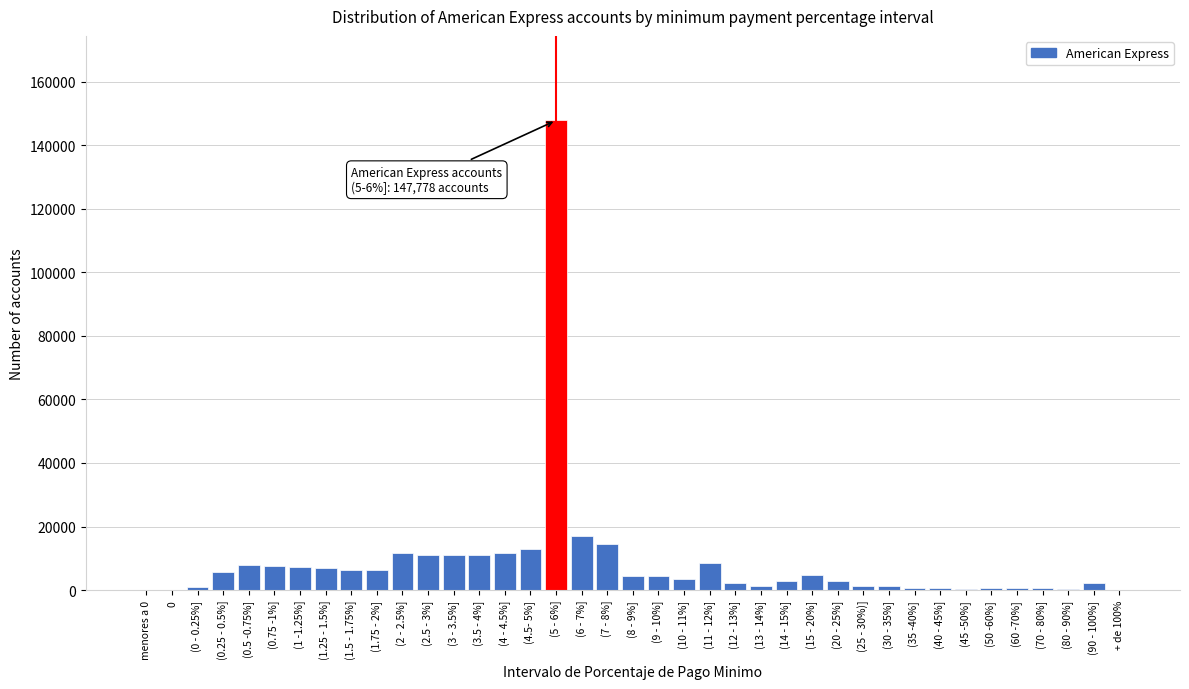

Which category has the highest value across all series?

(5 - 6%]